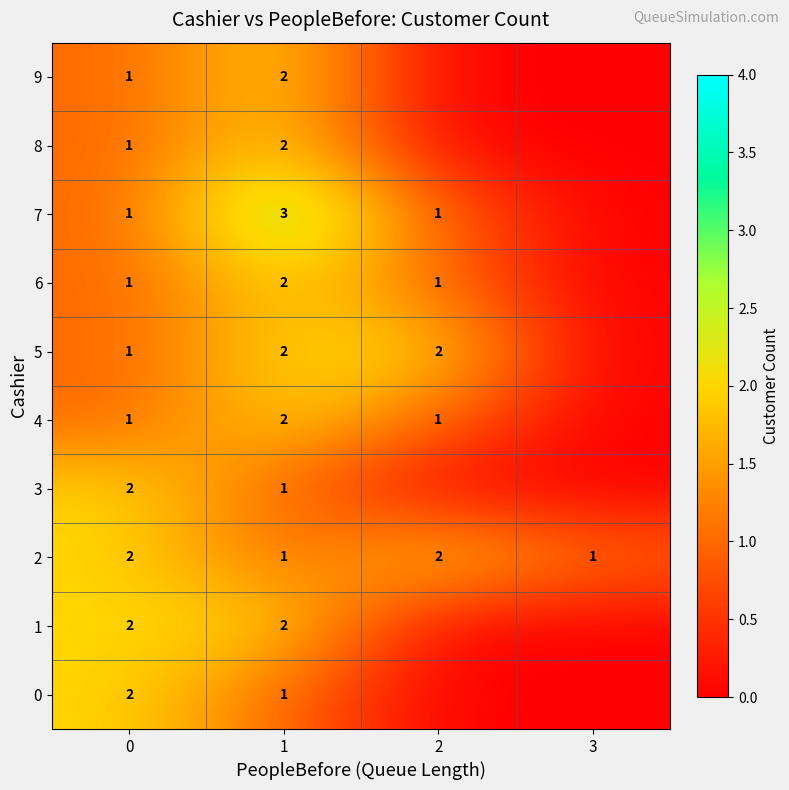

The 7 series shows 2 at 2. True or false?

False